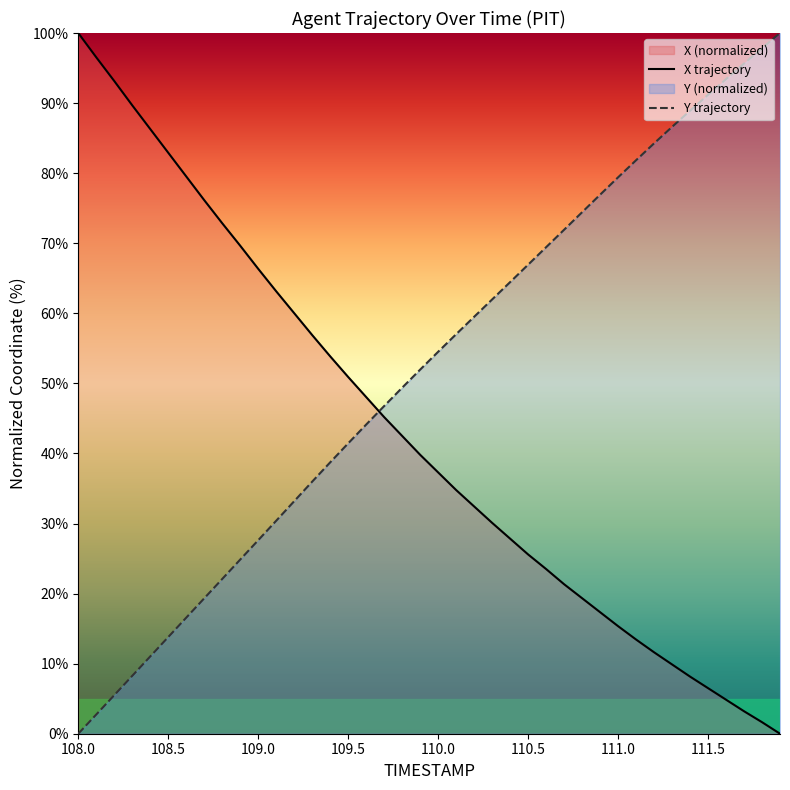

What is the value of the X point at the 39th from the left?

1.6